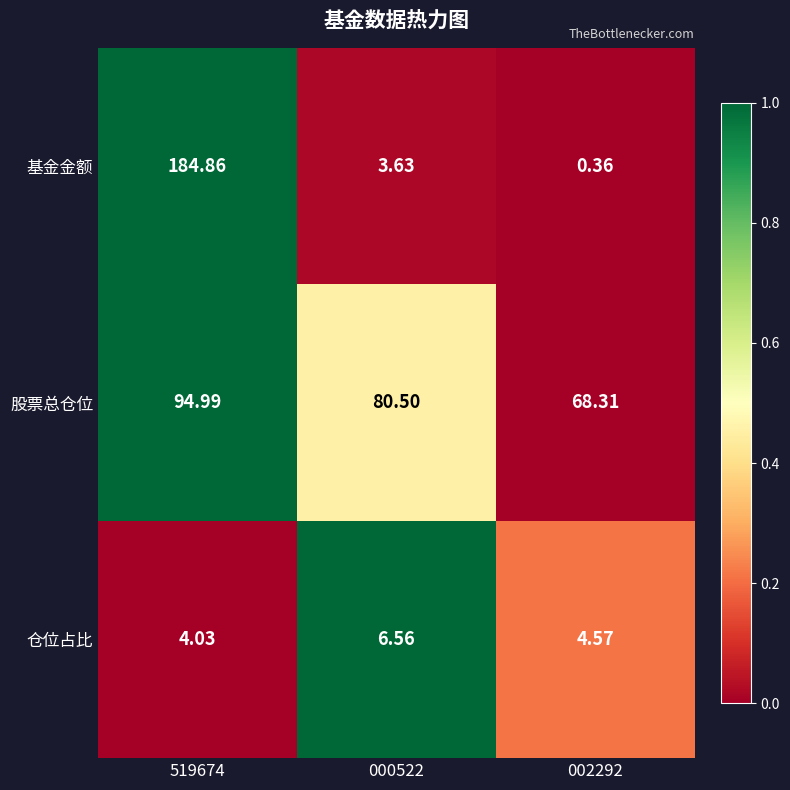

Between 000522 and 002292, which series saw the biggest shift?

股票总仓位